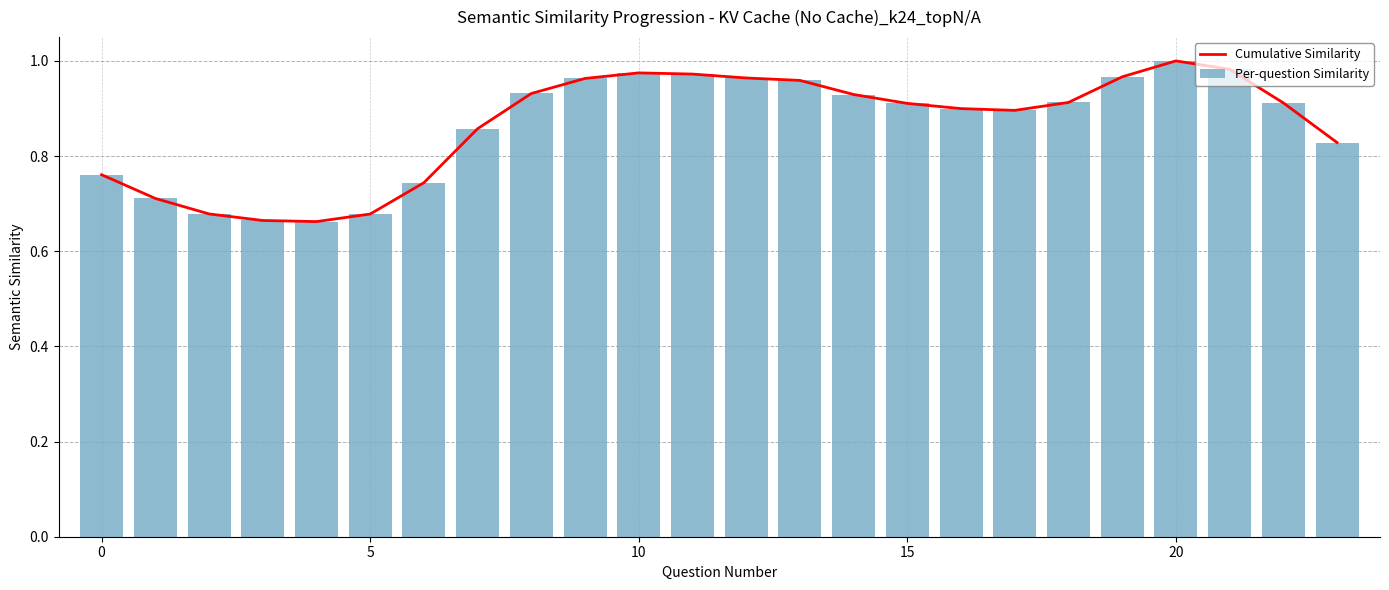

Which has a higher value, 22 or 11?

11